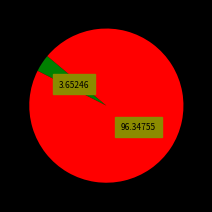

Is there any slice that represents more than half of the pie?

Yes